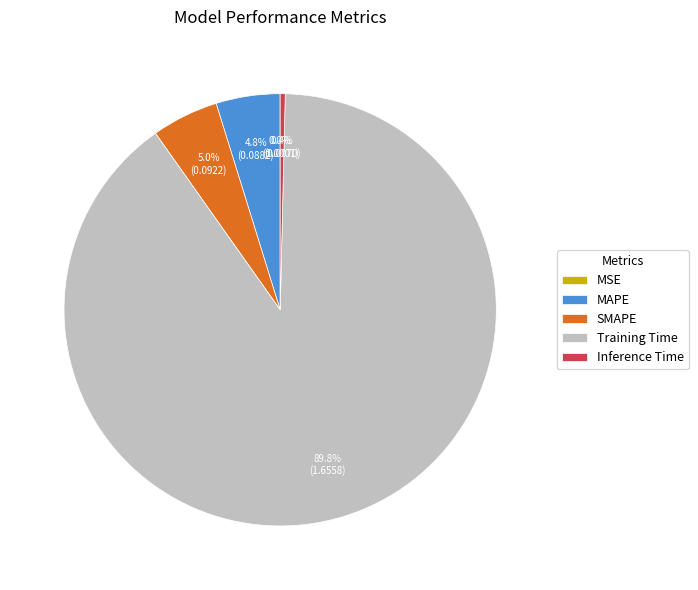

What is the largest slice in the pie chart?

Training Time